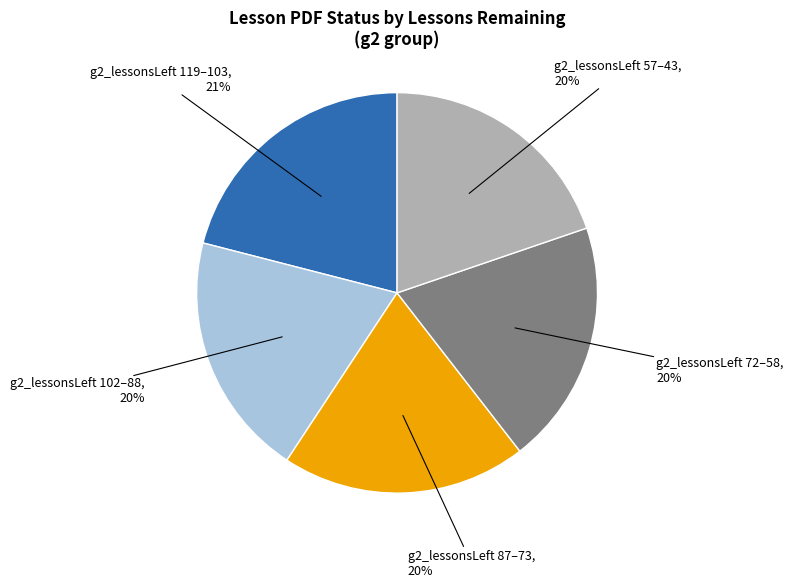

To the nearest percent, what is the average slice percentage?

20%